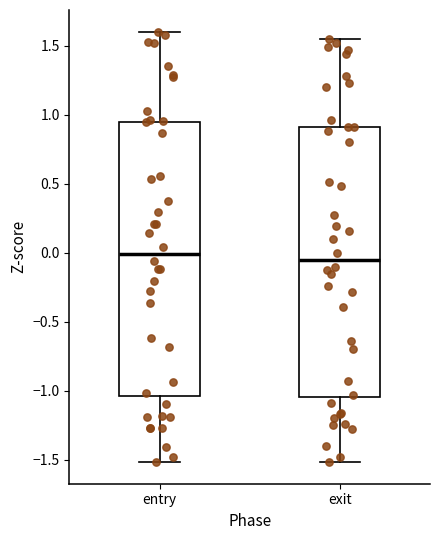

Where does the upper whisker of the box for entry end on the y-axis? The values are not printed on the chart, so give them approximately, as read against the axis.

1.60